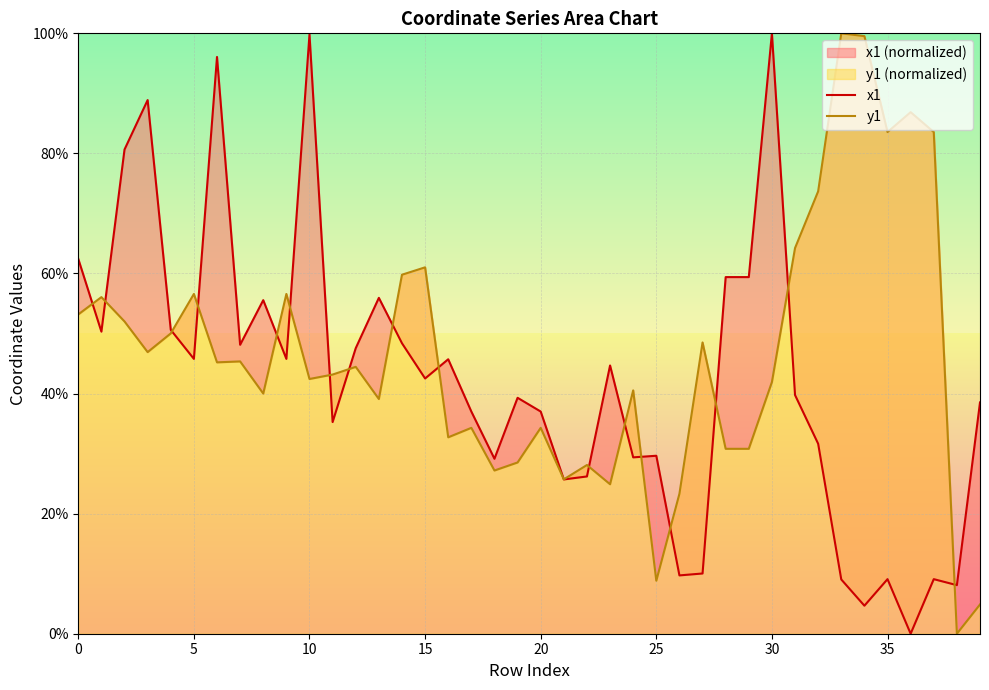

What is the average value of the y1 series?

46.2